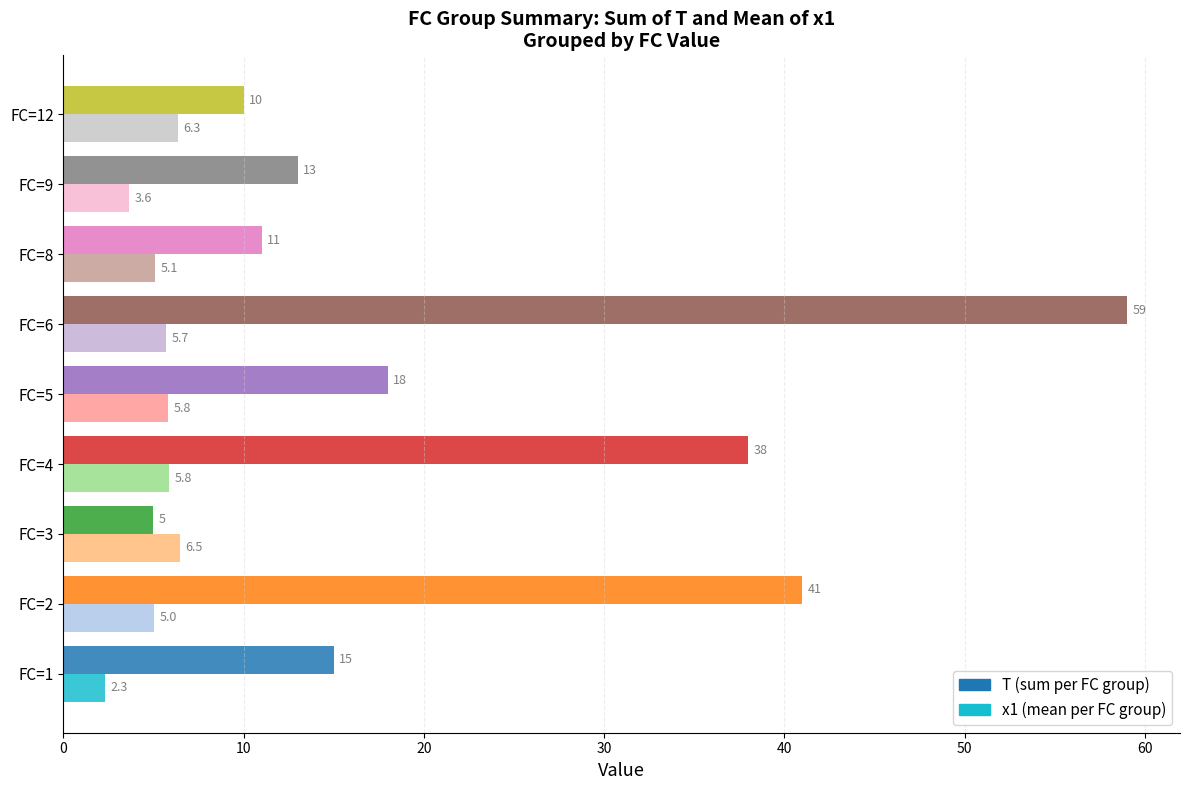

Which label corresponds to the smallest value in the chart?

FC=1